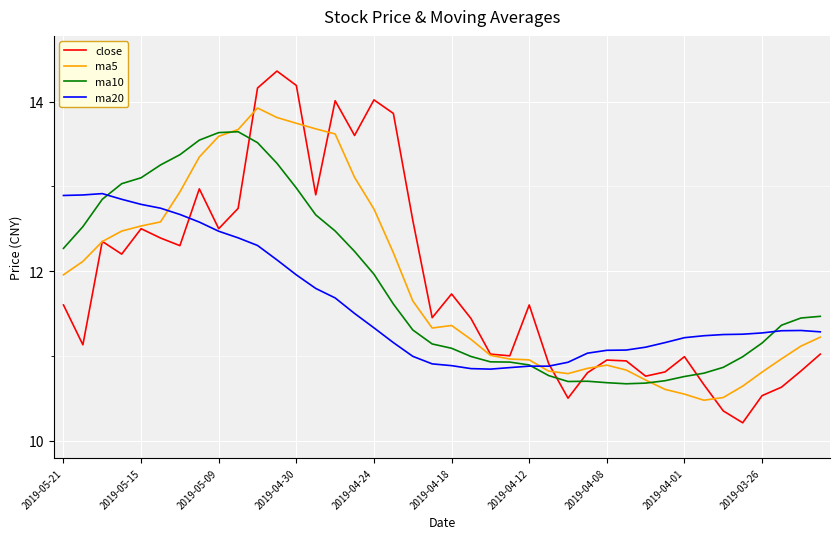

True or false: ma5 and ma10 intersect in this chart.

True